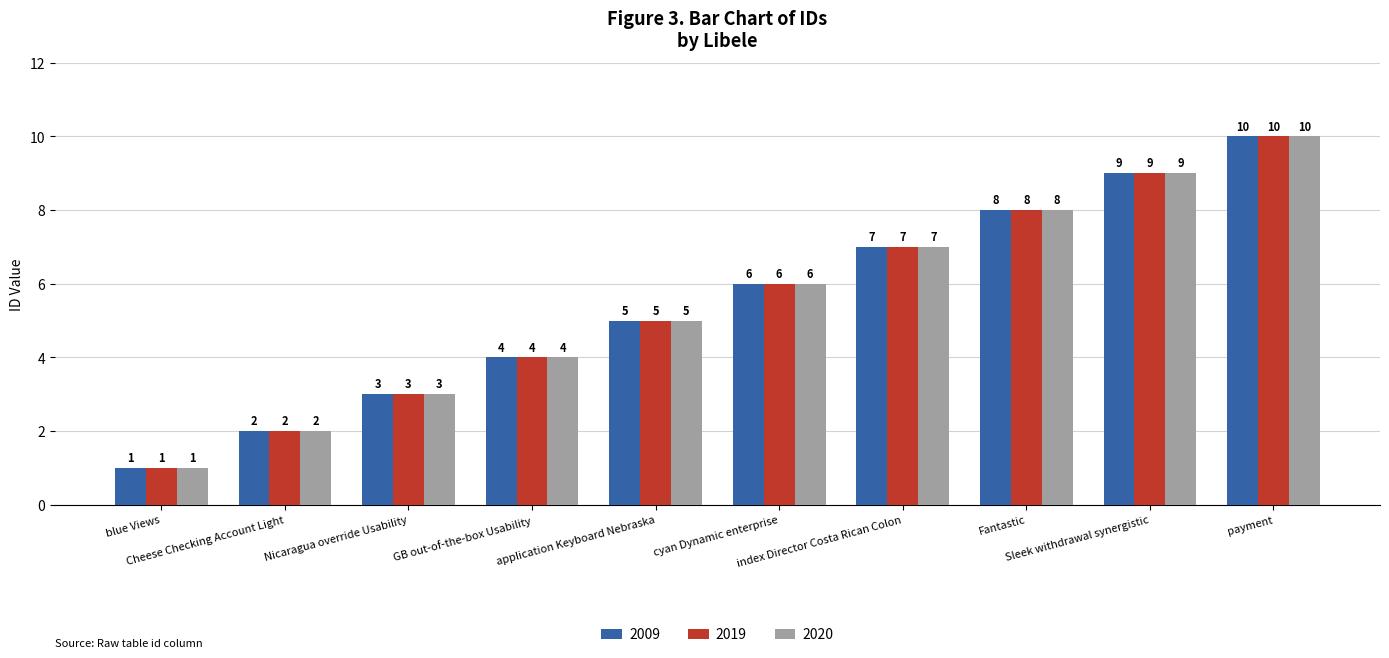

What is the difference between the second highest and second lowest values in the 2019 series?

7